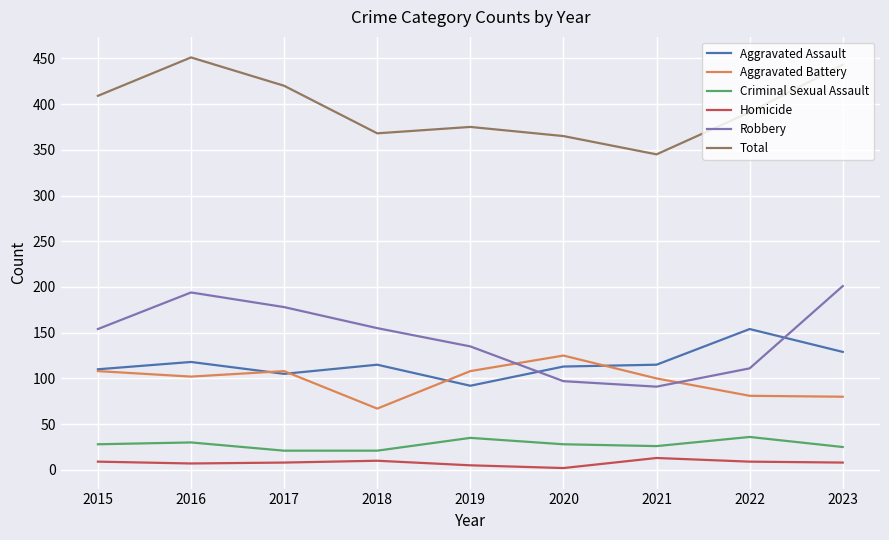

At which label does Aggravated Assault first exceed 115?

2016